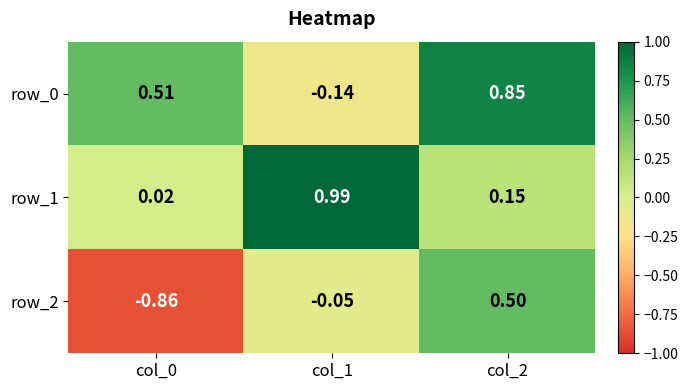

Which series has the largest range (max minus min)?

row_2